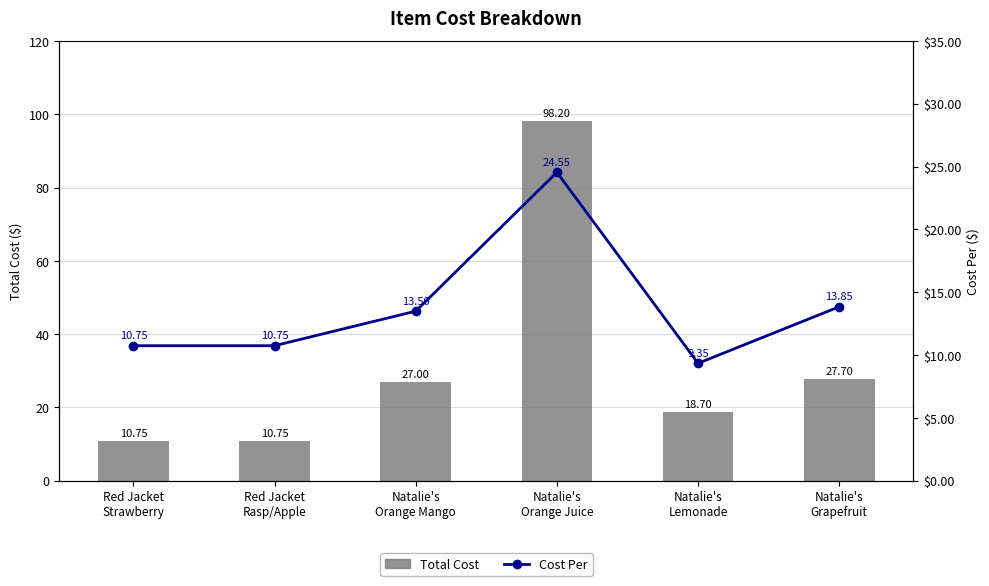

True or false: Total Cost has a value of 35.9 at Natalie's
Orange Mango.

False